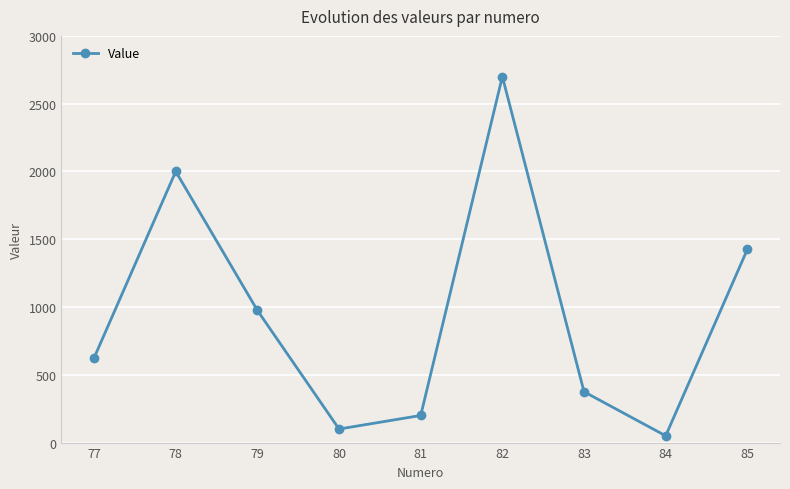

What is the sum of all values?

8450